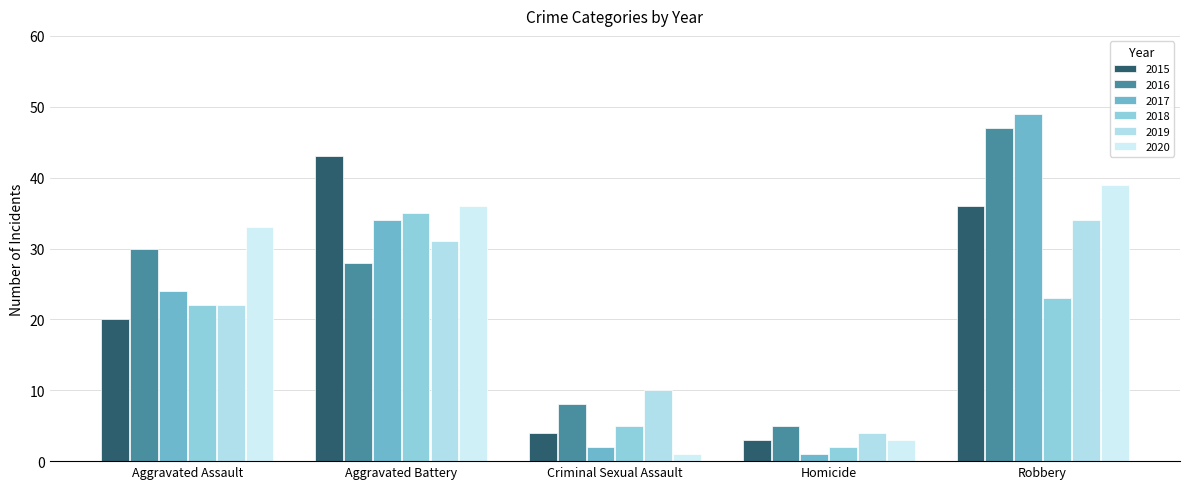

Reading left to right, extract all data points from this chart.

2015: 20	43	4	3	36
2016: 30	28	8	5	47
2017: 24	34	2	1	49
2018: 22	35	5	2	23
2019: 22	31	10	4	34
2020: 33	36	1	3	39